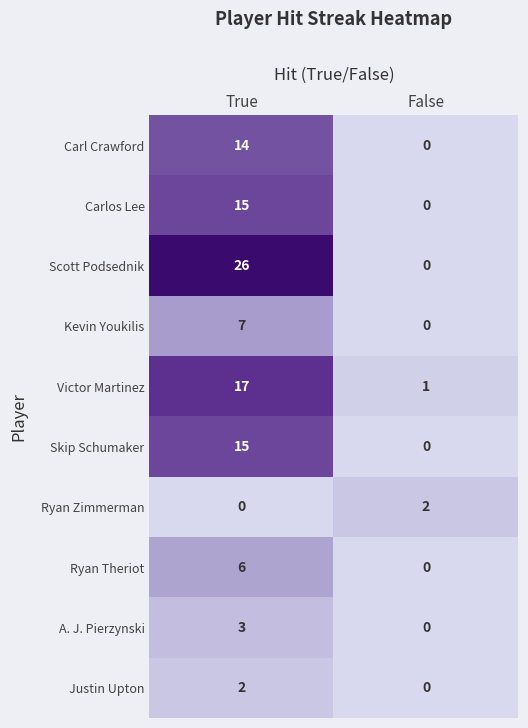

Is it true that Scott Podsednik equals 45 at True?

False